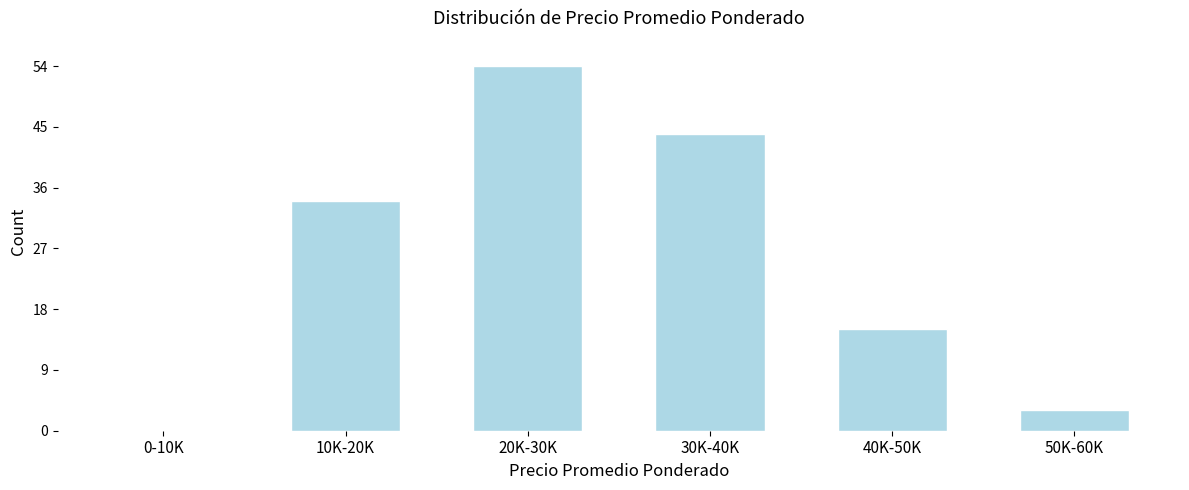

Reading left to right, extract all data points from this chart.

0-10K=0	10K-20K=34	20K-30K=54	30K-40K=44	40K-50K=15	50K-60K=3